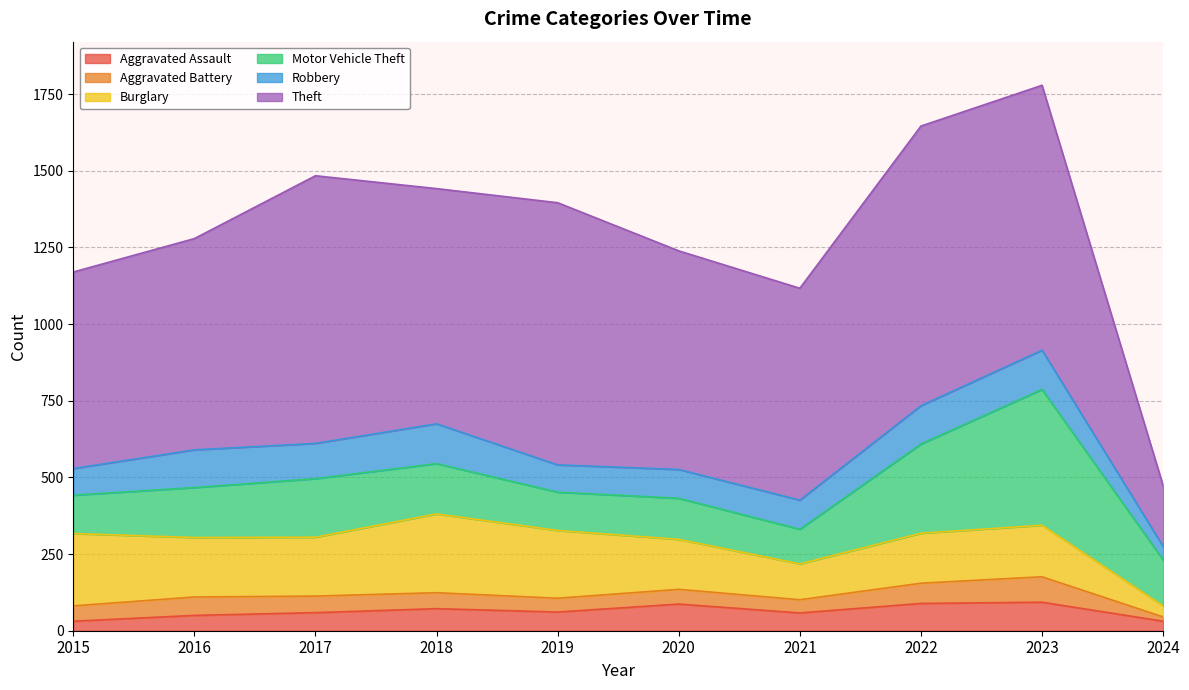

Does the chart have visible grid lines?

Yes